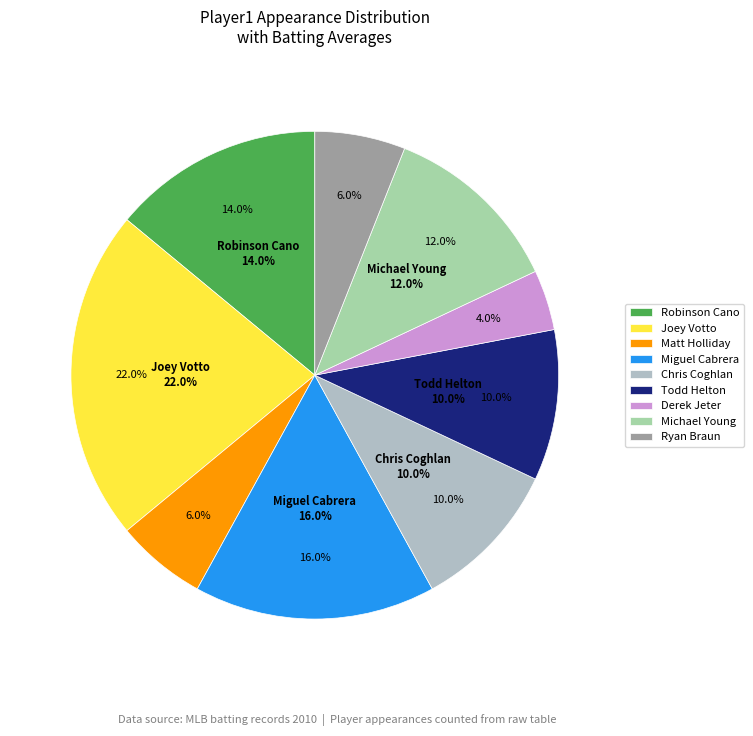

Between Miguel Cabrera and Michael Young, which is larger?

Miguel Cabrera